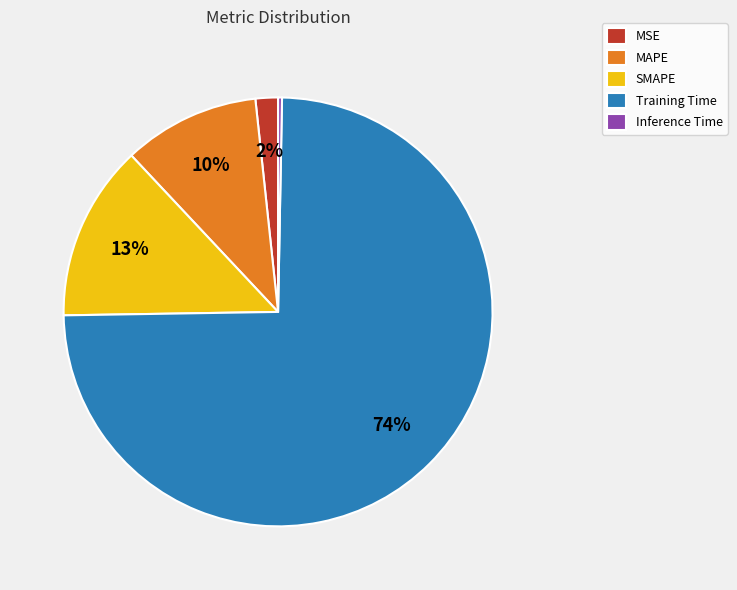

Does Training Time account for over 50% of the chart?

Yes